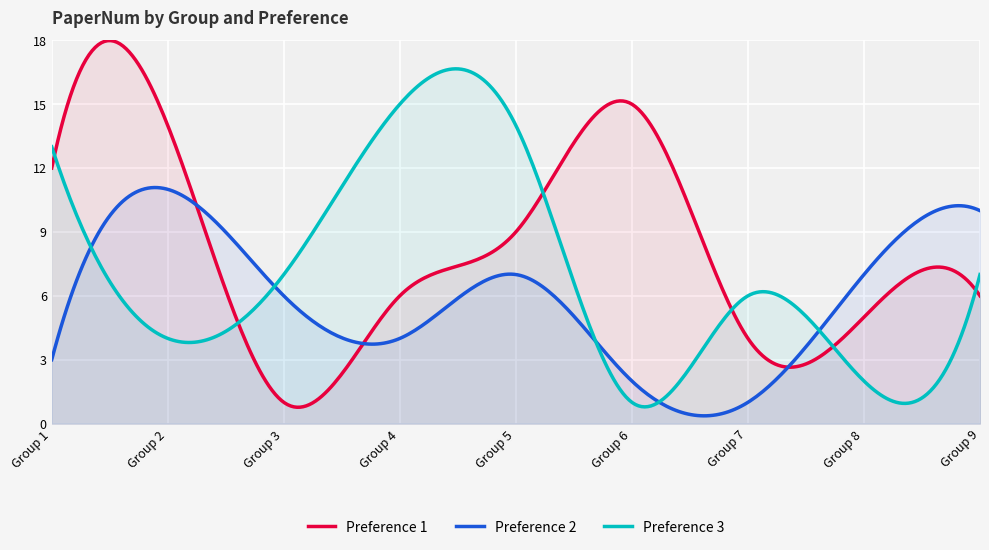

Which series has the largest total across all categories?

Preference 1